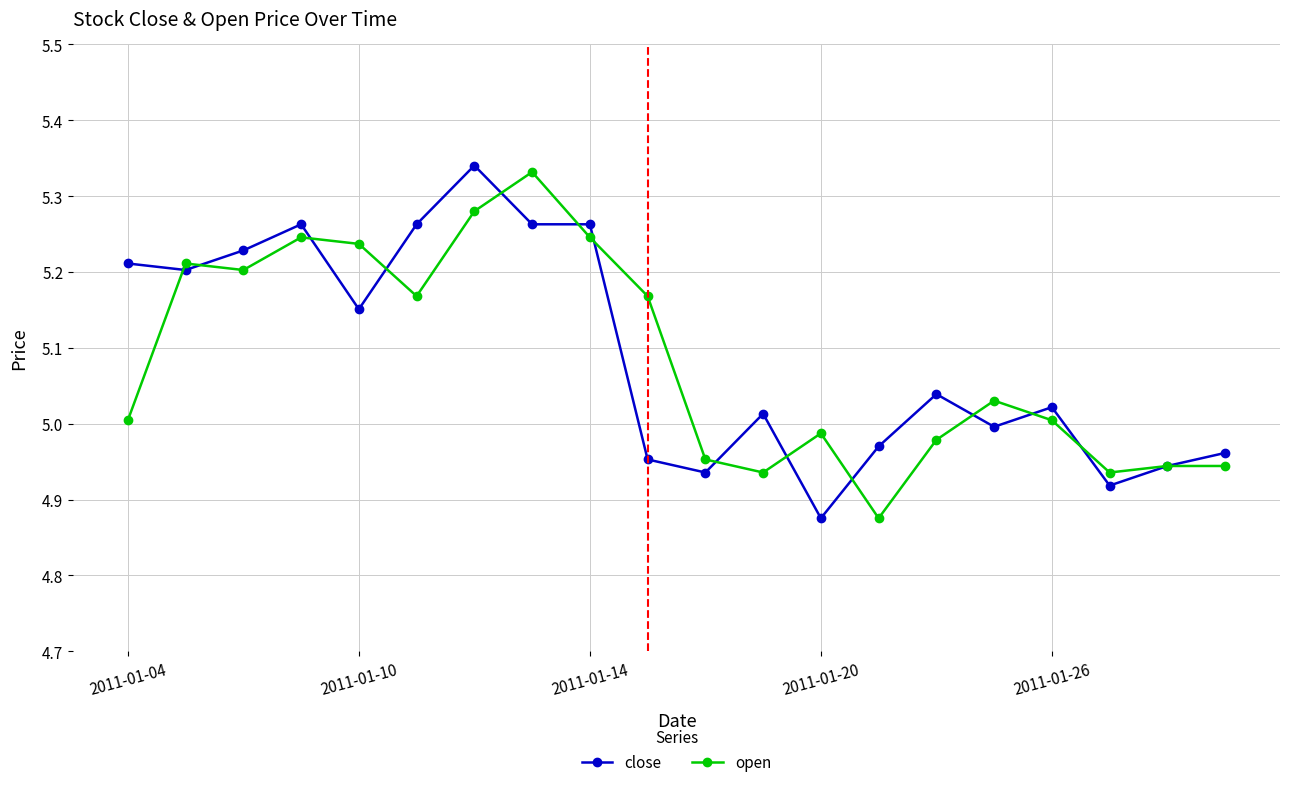

Which series has the widest spread of values?

close